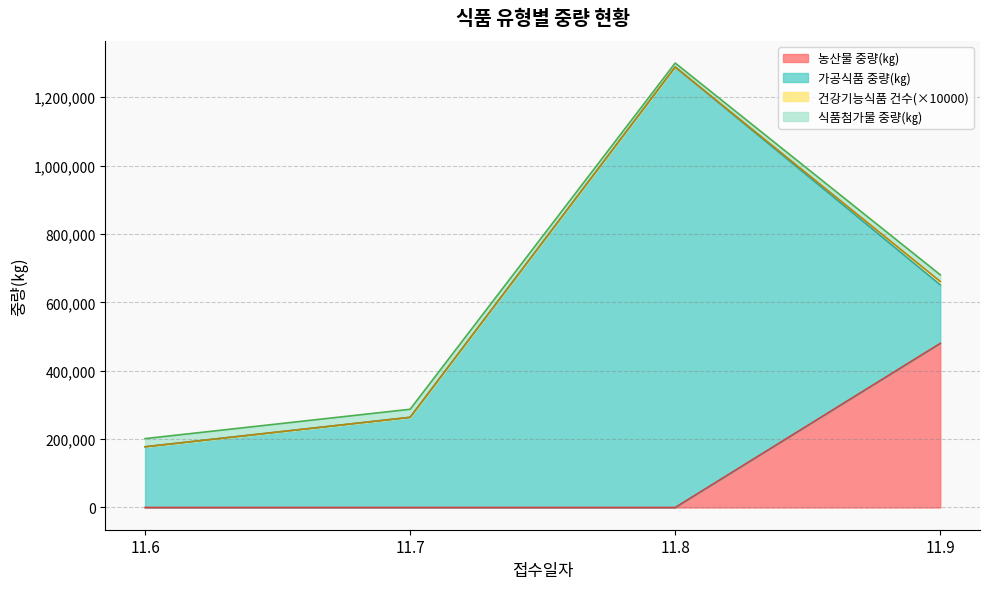

True or false: 가공식품 중량(㎏) has more than 0 interior local peaks.

True